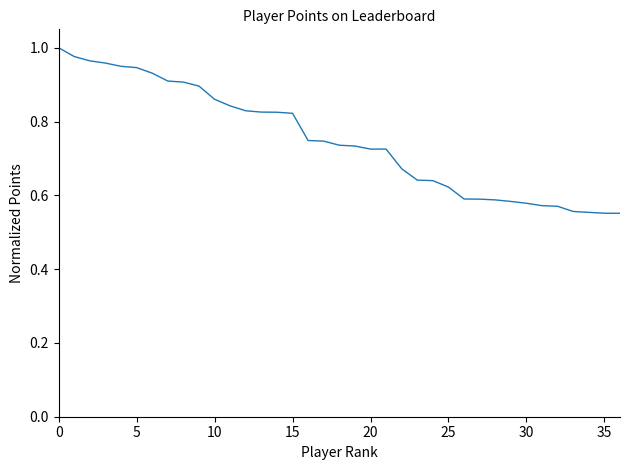

True or false: there are more than 2 points higher than both neighbors.

False